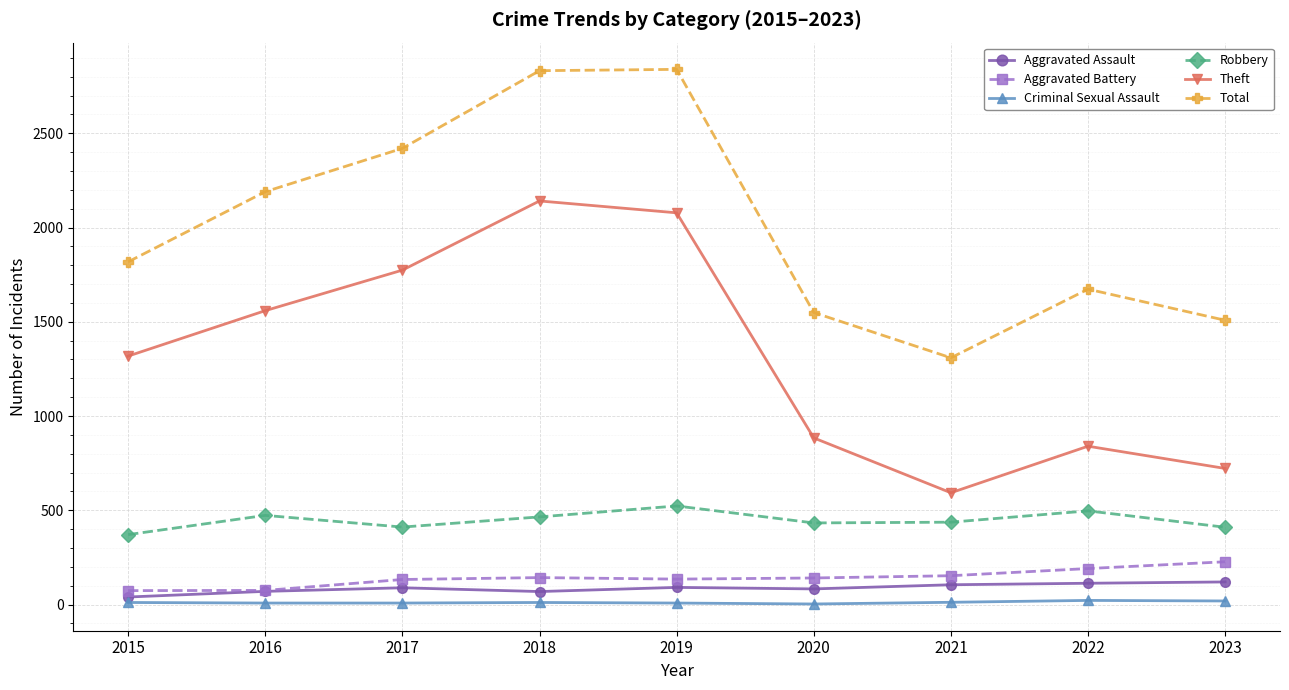

Does the chart have visible grid lines?

Yes